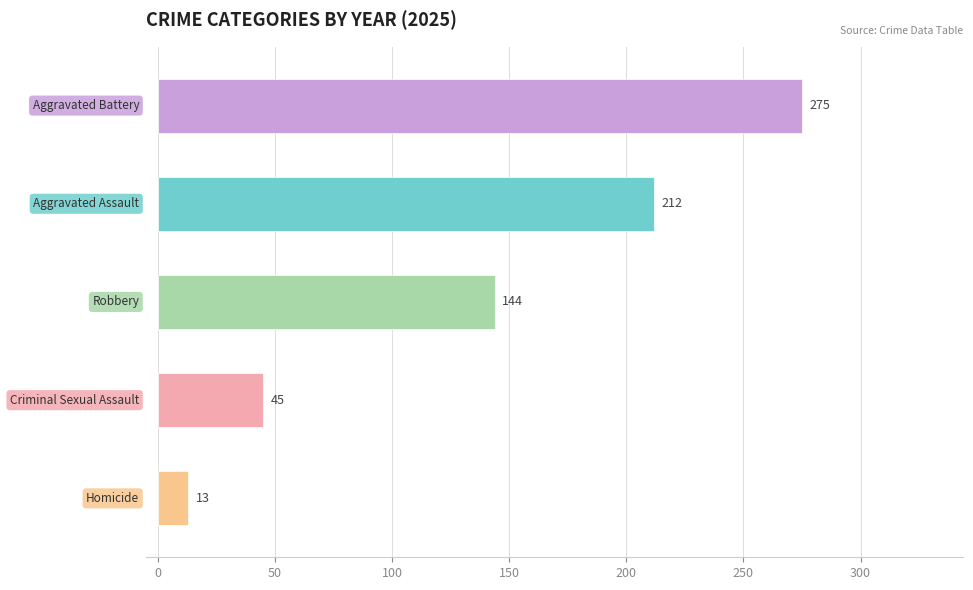

Reading top to bottom, what are all the values shown in this chart?

275	212	144	45	13